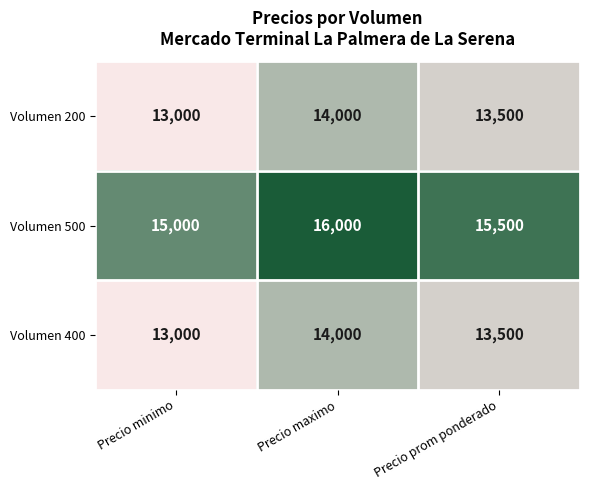

Is the value of Volumen 200 at Precio maximo greater than the value of Volumen 400 at Precio prom ponderado?

Yes